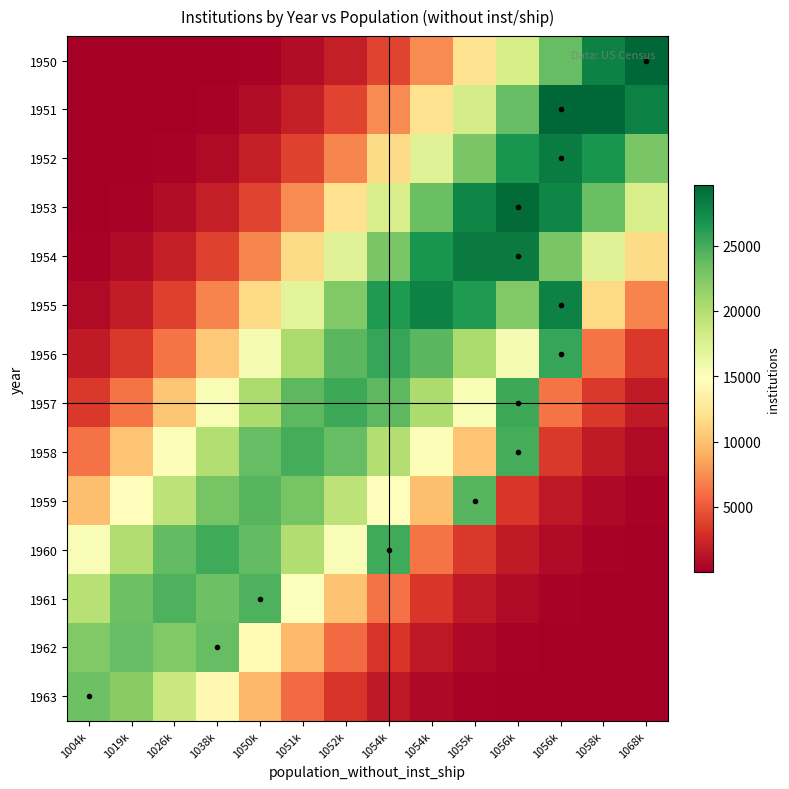

Which has a higher value, 1004k or 1068k?

1068k